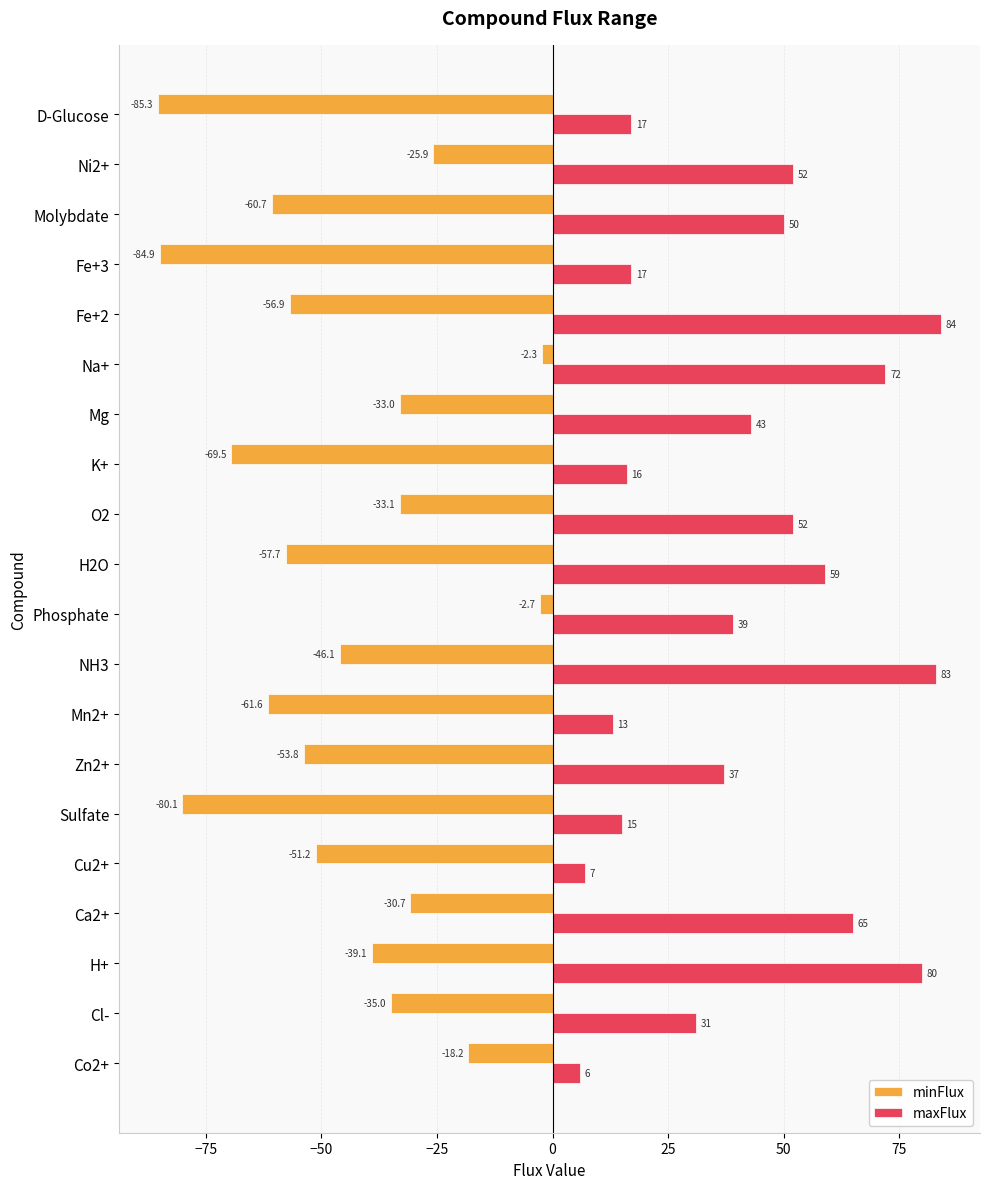

The maxFlux series shows 52.0 at O2. True or false?

True